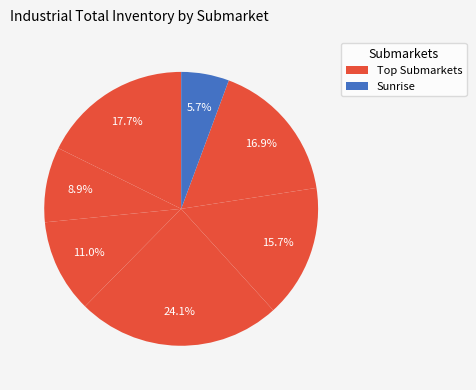

Count the number of slices in the pie.

7